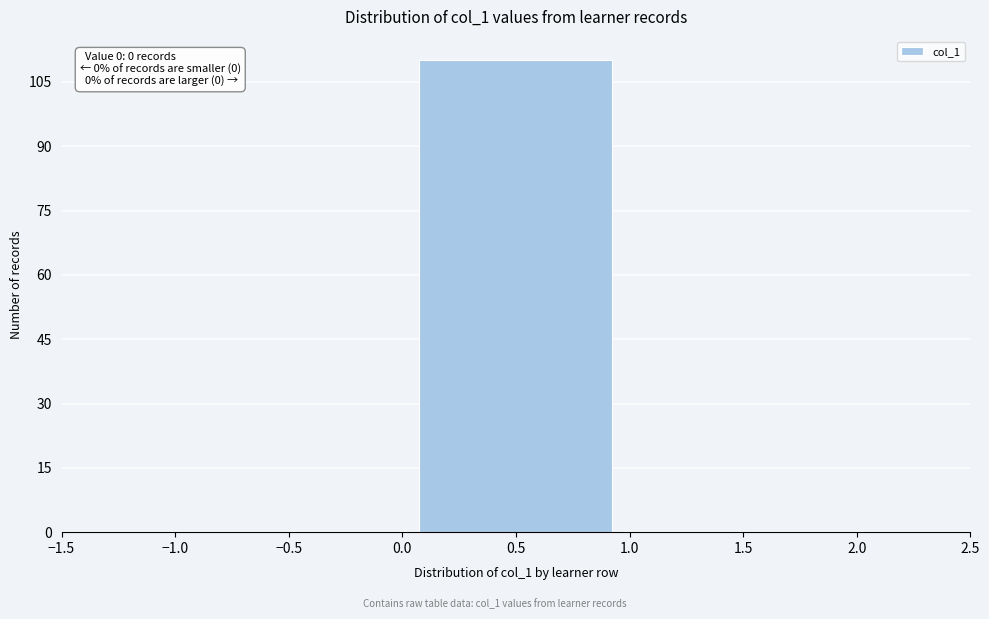

Which range on the x-axis has the tallest bar?

0.0 to 1.0